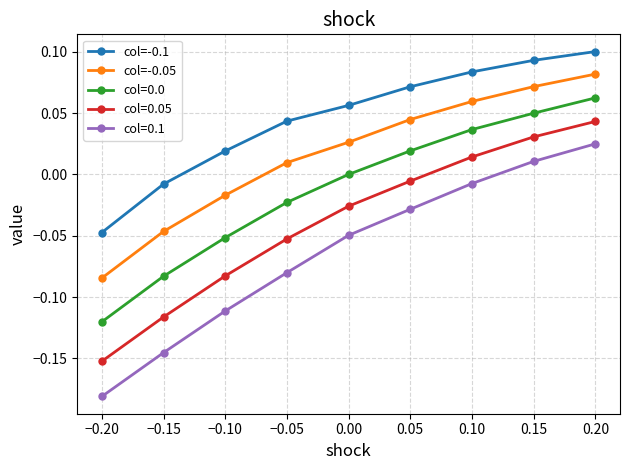

At which category is the sum across all series the highest?

0.20